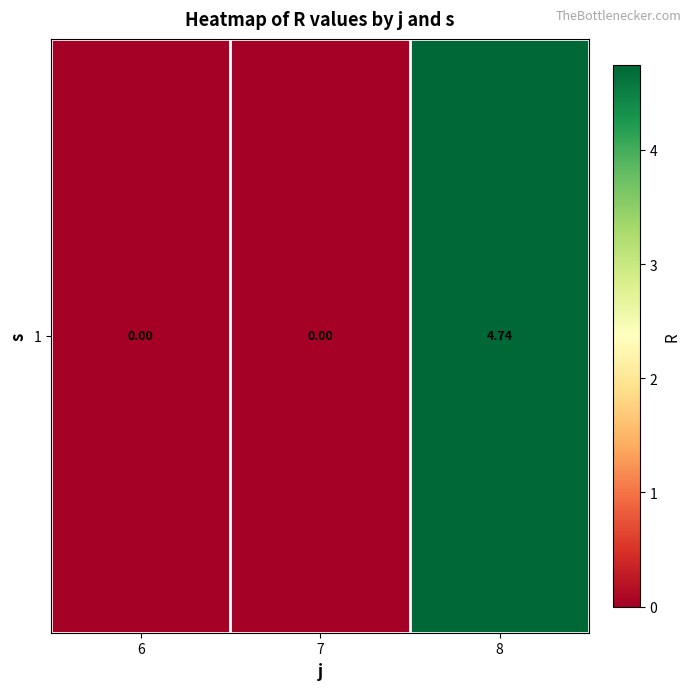

Reading left to right, what are all the values shown in this chart?

0.0	0.0	4.7